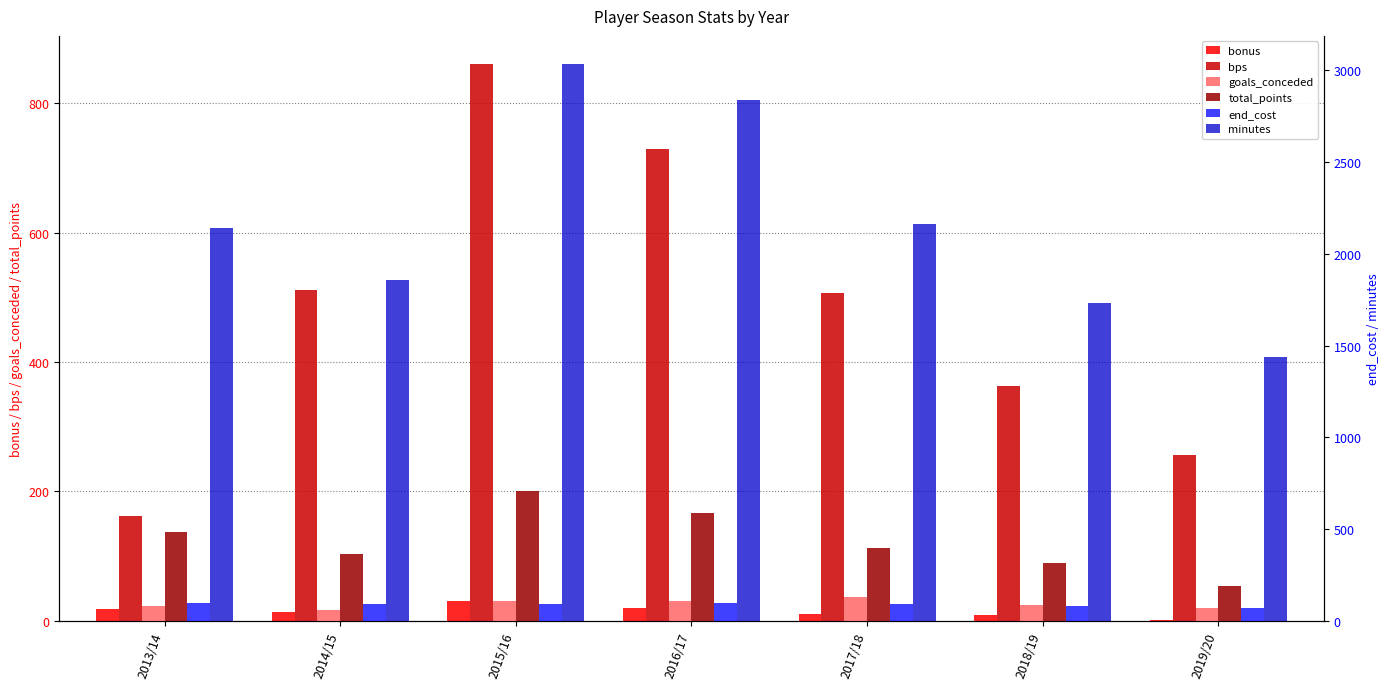

What is the difference between the maximum and second lowest values in the minutes series?

1304